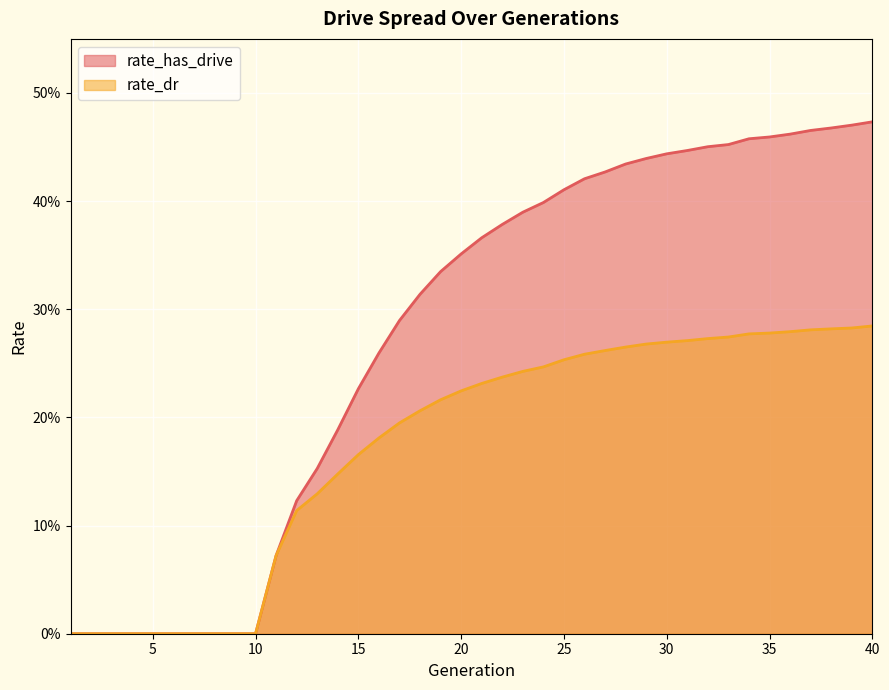

What is the difference between the second highest and second lowest values in the rate_has_drive series?

0.5